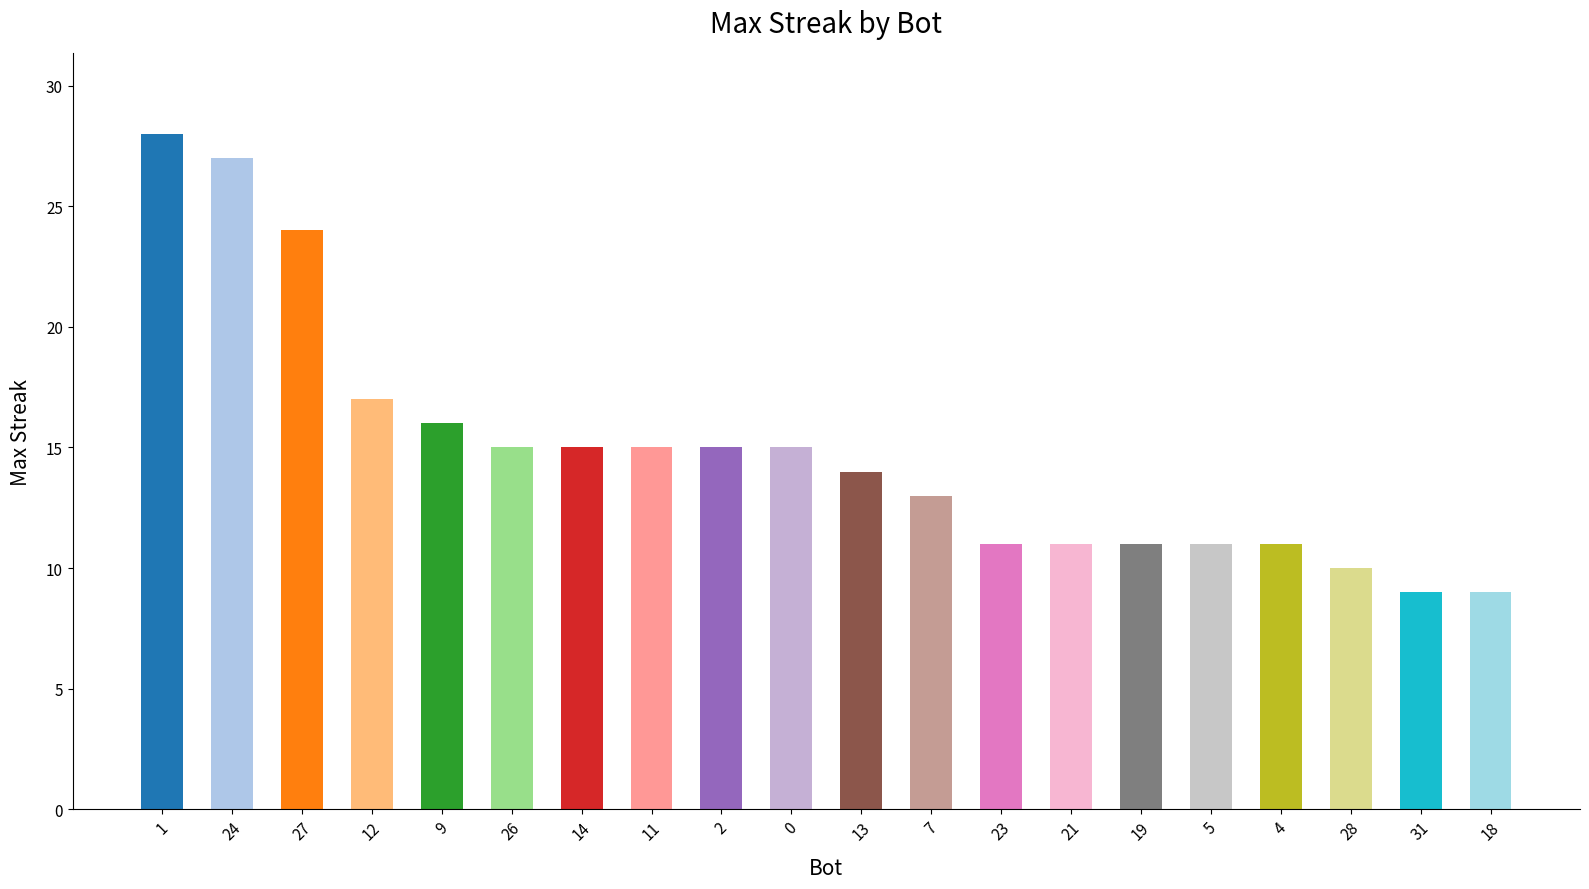

Which has a higher value, 12 or 0?

12